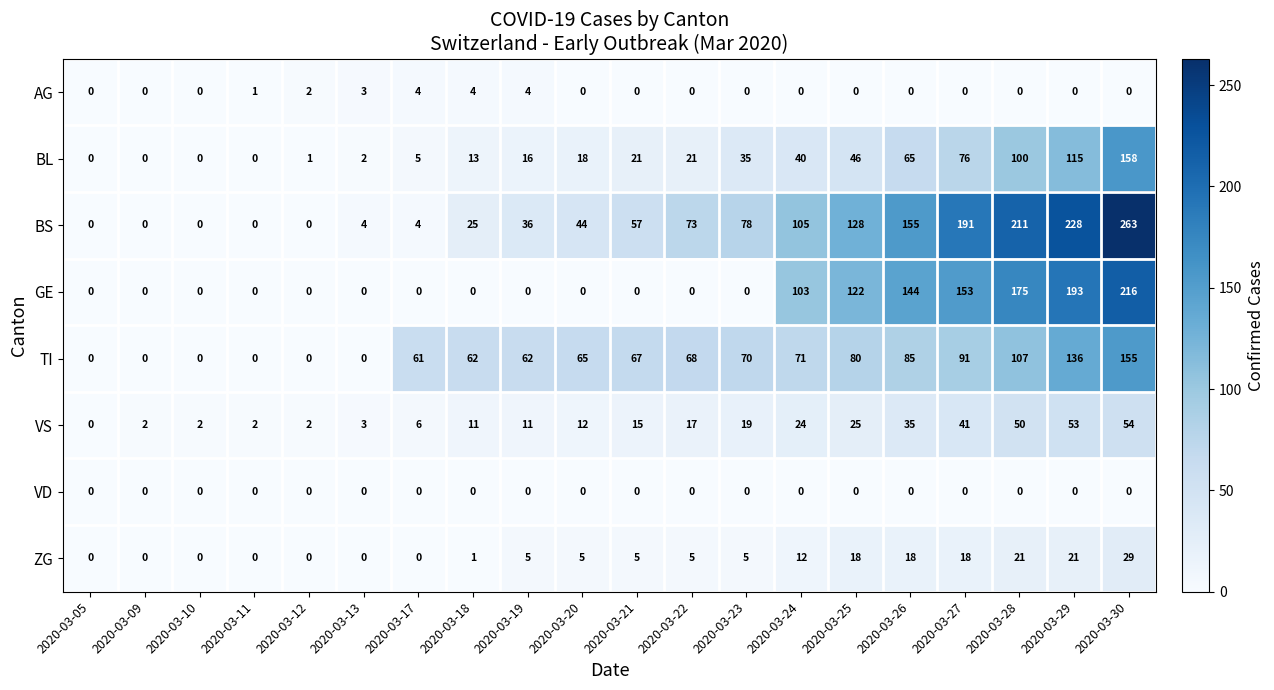

What is the difference between the highest and lowest values at 2020-03-09?

2